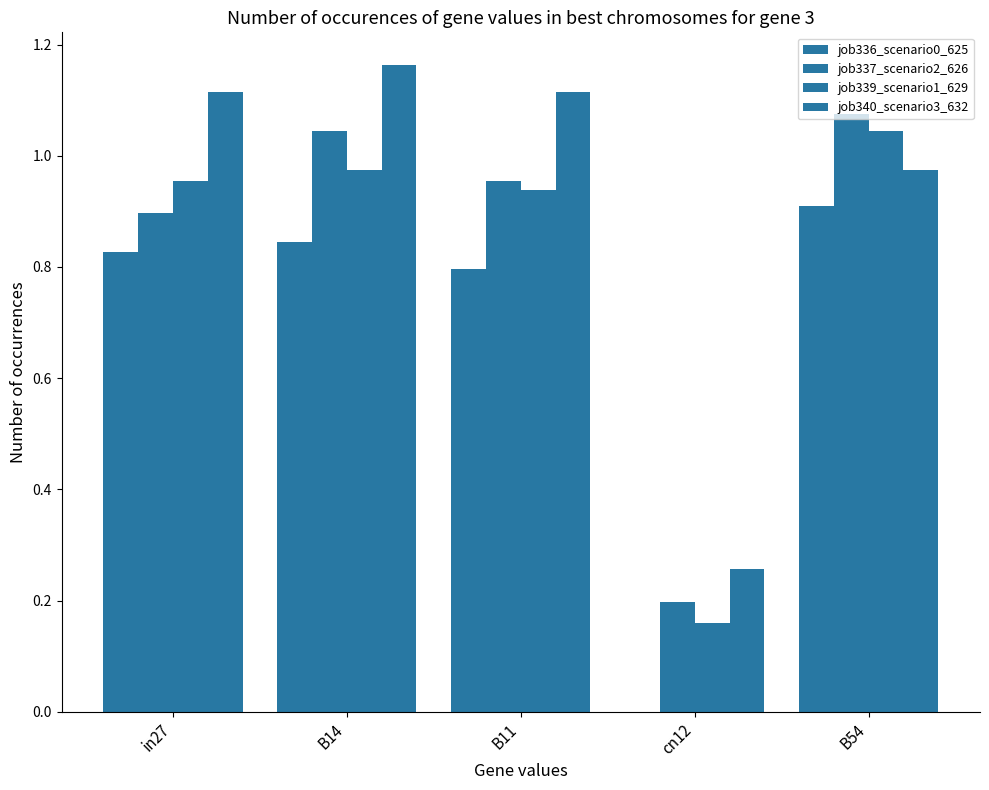

Which series has the largest range (max minus min)?

job336_scenario0_625